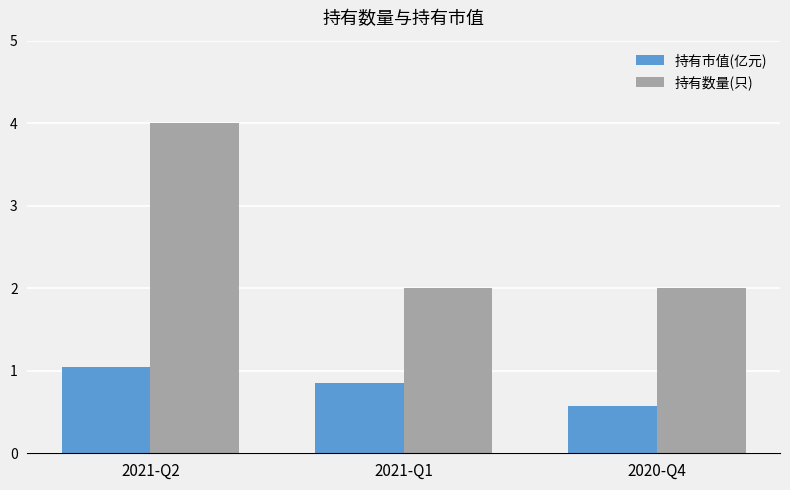

What is the lowest value of the 持有数量(只) series?

2.0